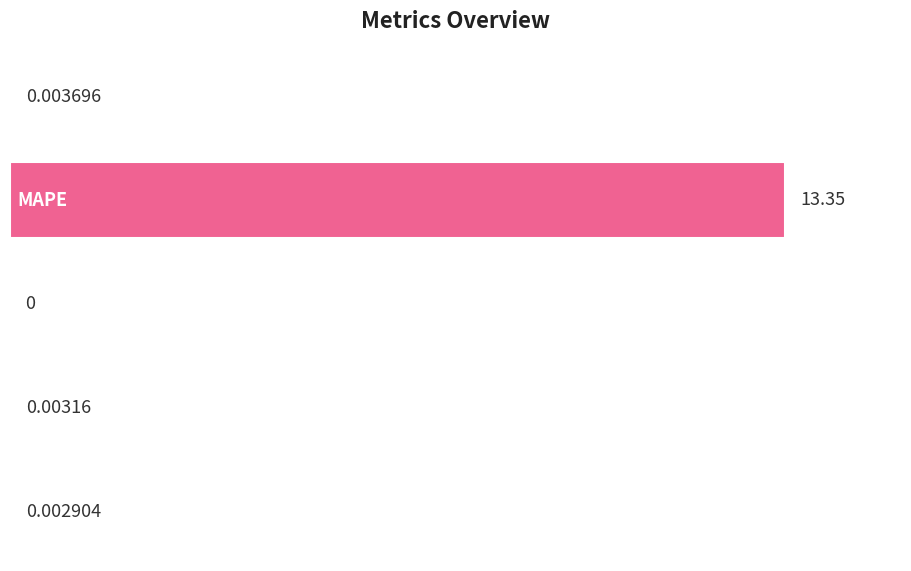

Reading left to right, list all the values displayed in this chart.

0.0	13.4	0.0	0.0	0.0